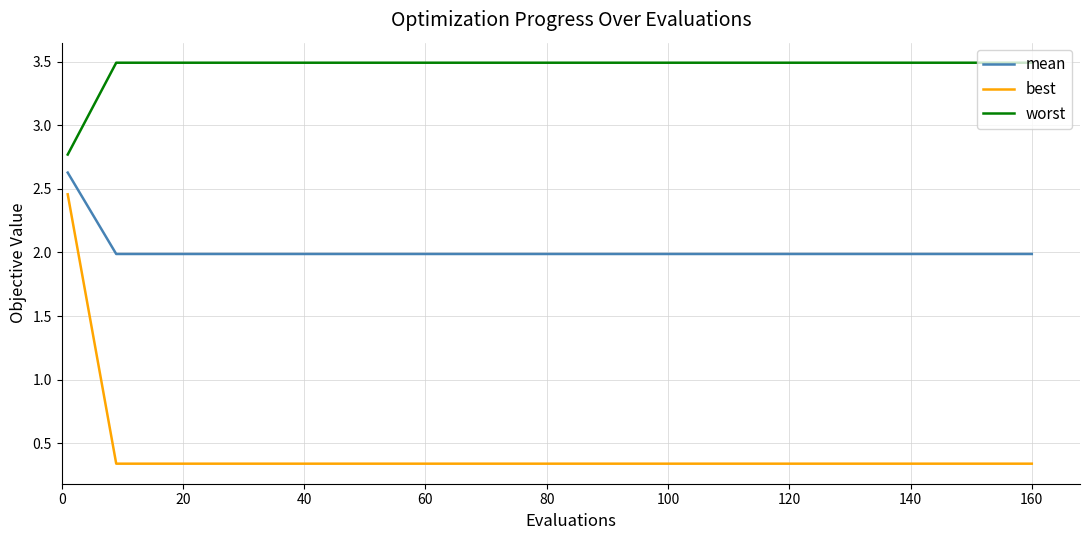

Which series has the largest range (max minus min)?

best